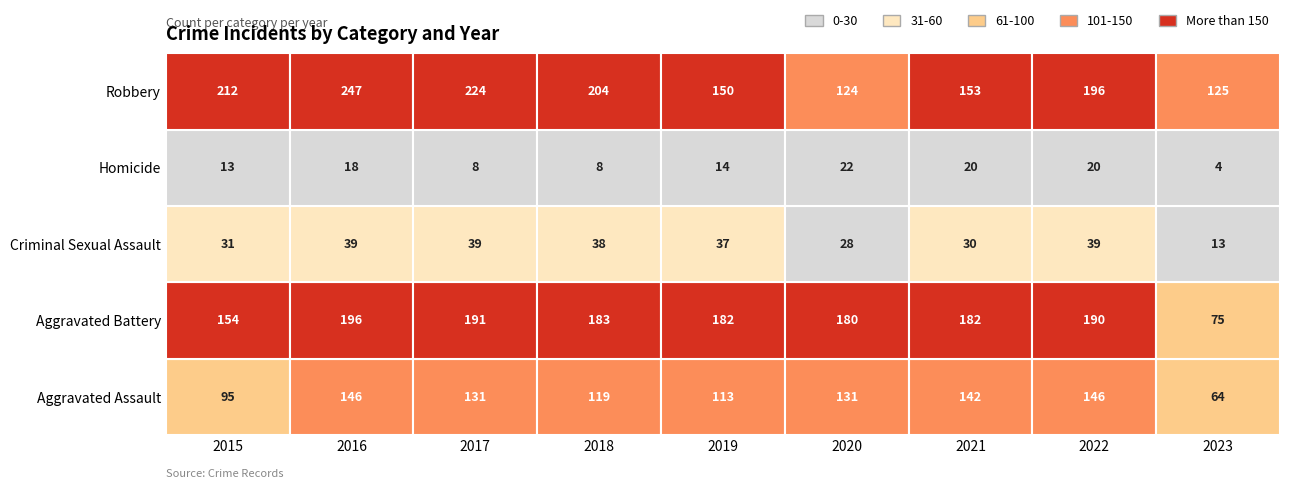

Between 2018 and 2022, which series saw the biggest shift?

Aggravated Assault